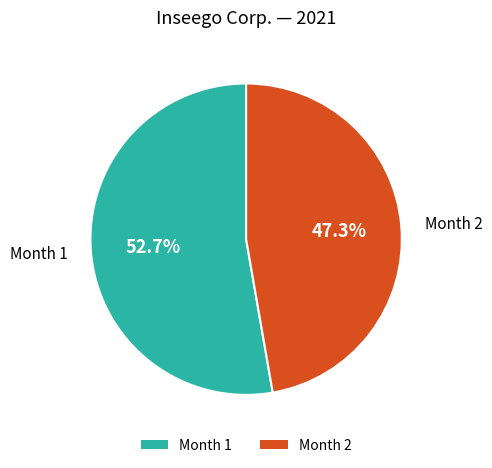

Approximately how many times larger is the value at Month 1 compared to Month 2?

1.1